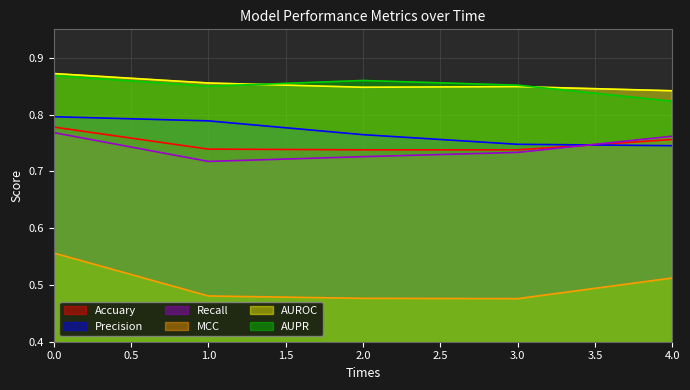

What is the maximum value for Recall?

0.8